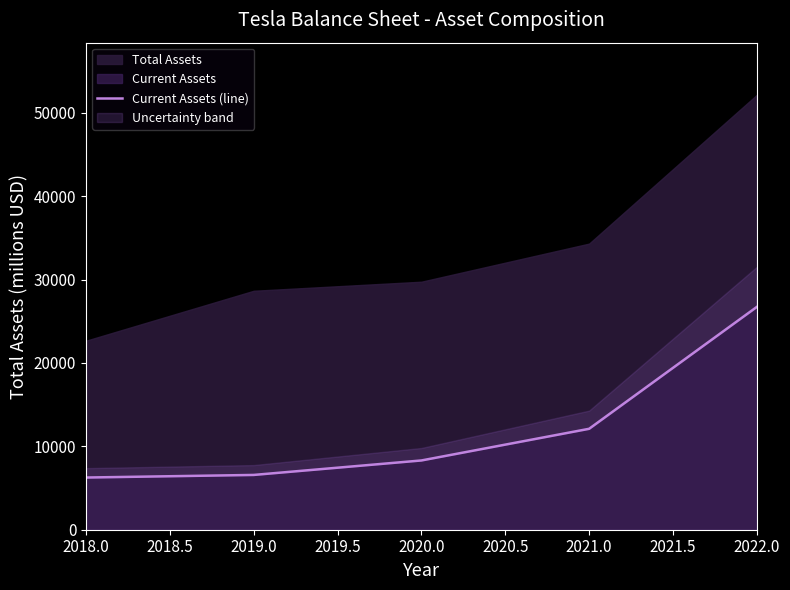

The Current Assets series shows 14126 at 2020.0. True or false?

False